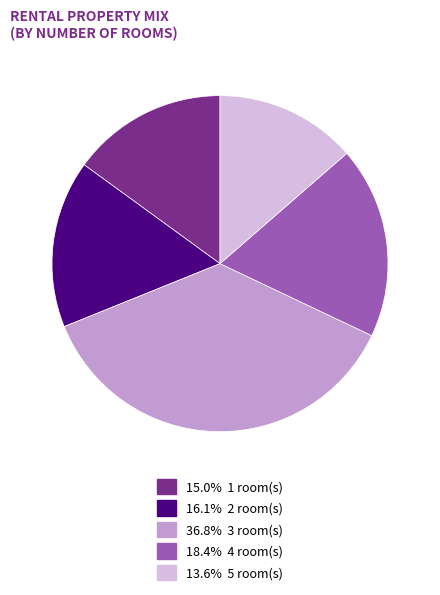

Is there any slice that represents more than half of the pie?

No